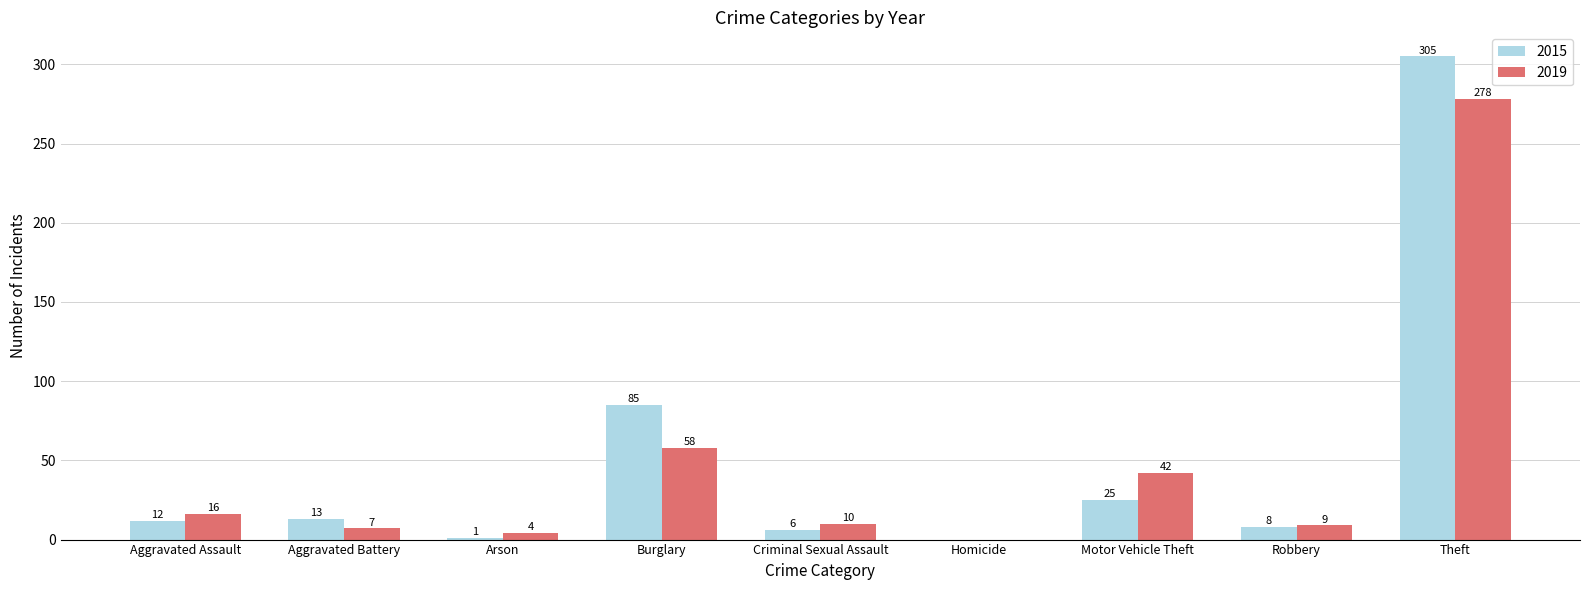

Reading left to right, extract all data points from this chart.

2015: 12	13	1	85	6	0	25	8	305
2019: 16	7	4	58	10	0	42	9	278